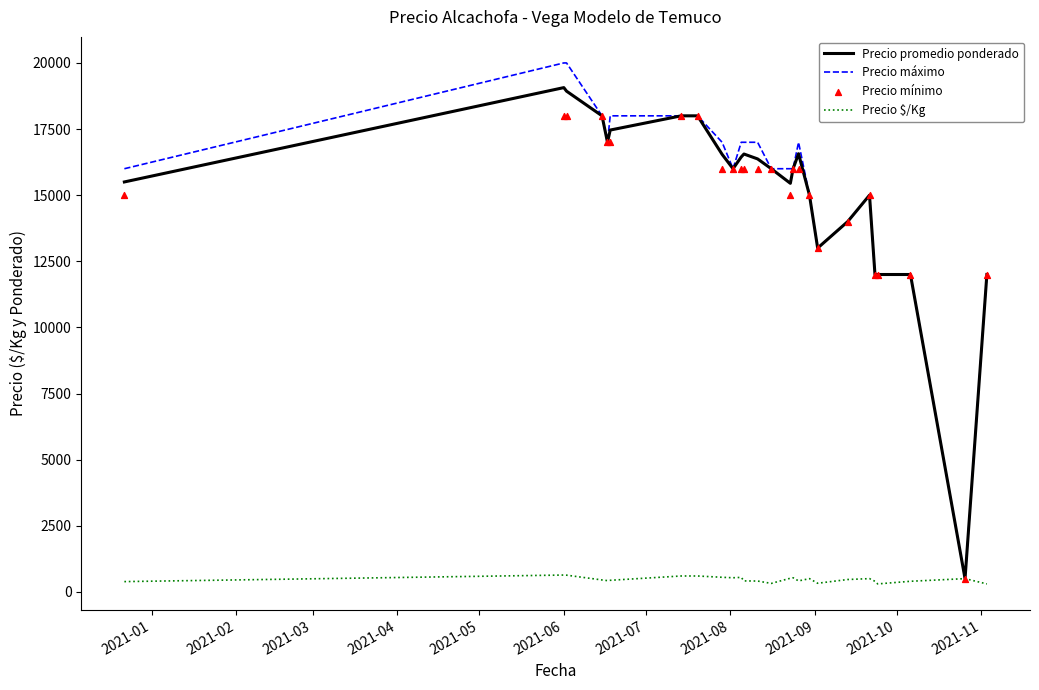

What is the minimum value for Precio promedio ponderado?

500